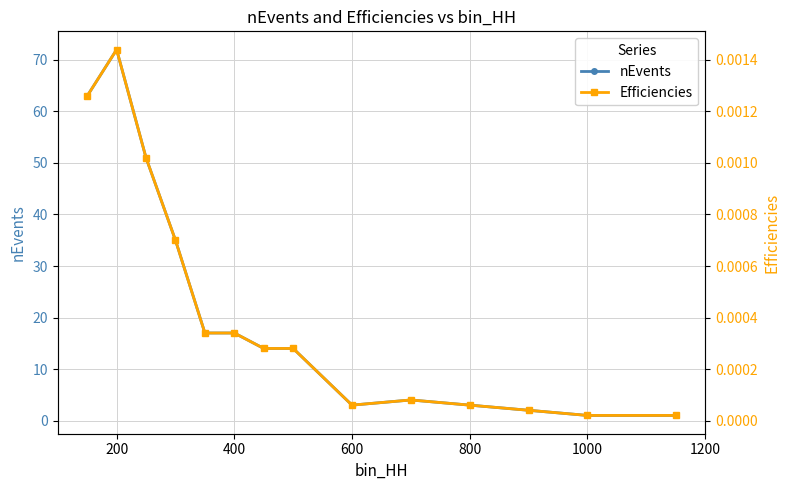

True or false: nEvents and Efficiencies cross at least once.

False